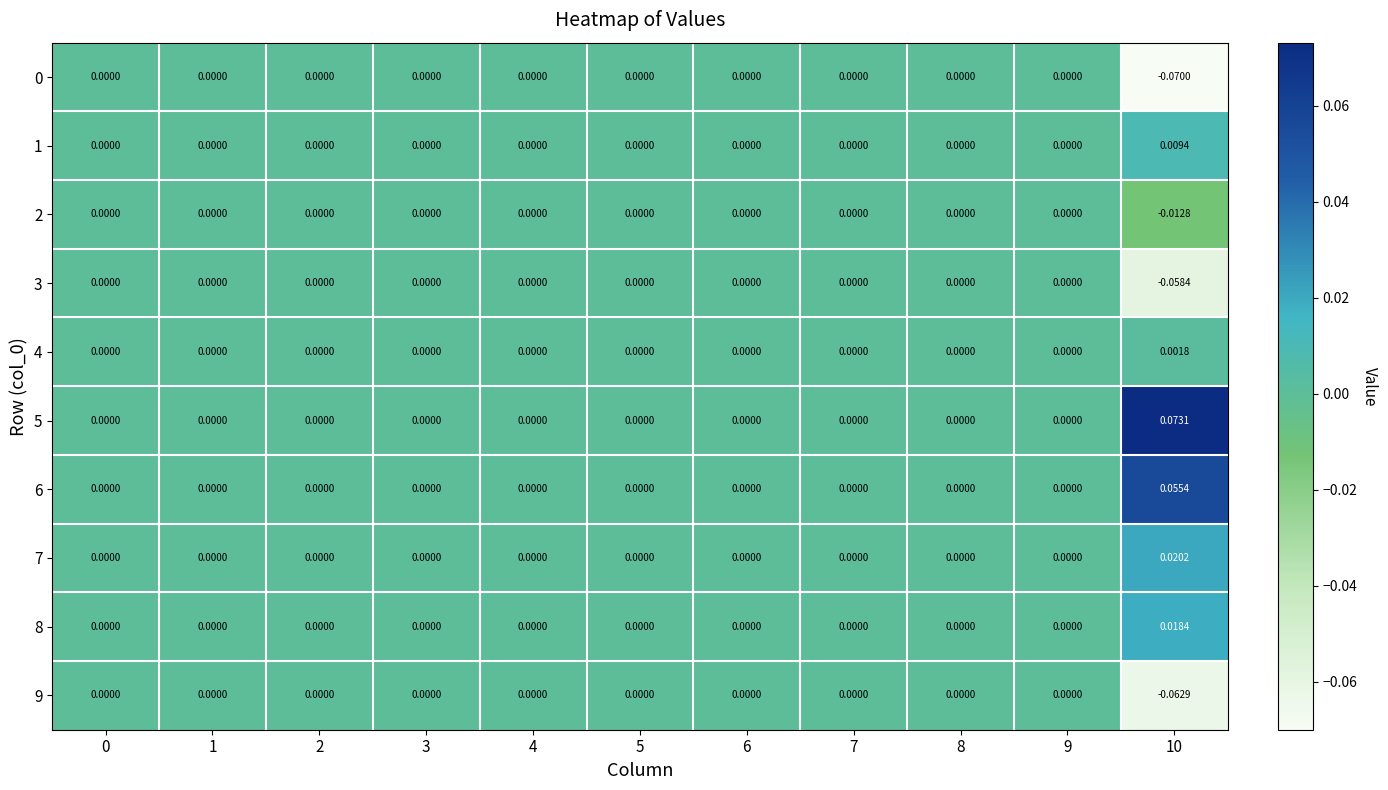

How many categories are shown in the chart?

11